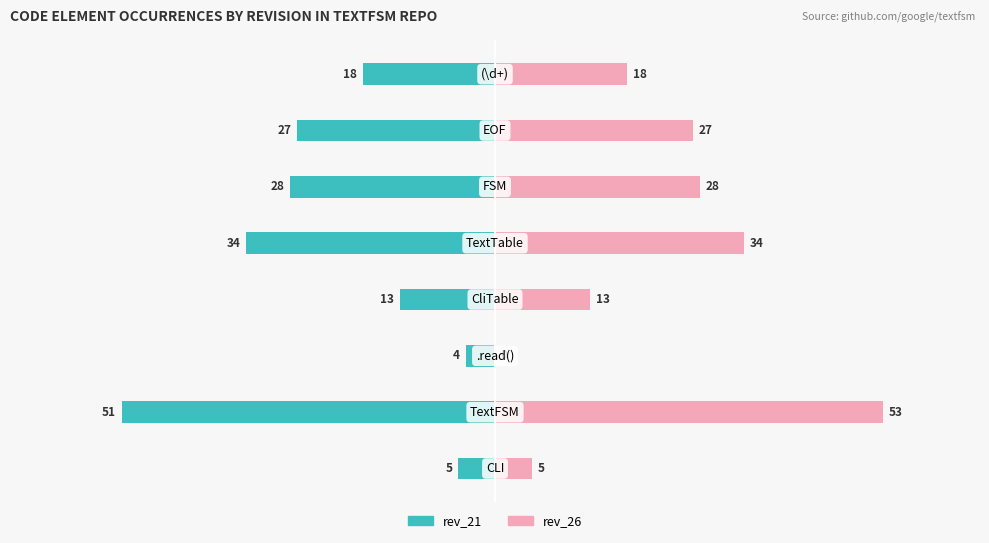

True or false: rev_26 has a value of 47 at 6.

False